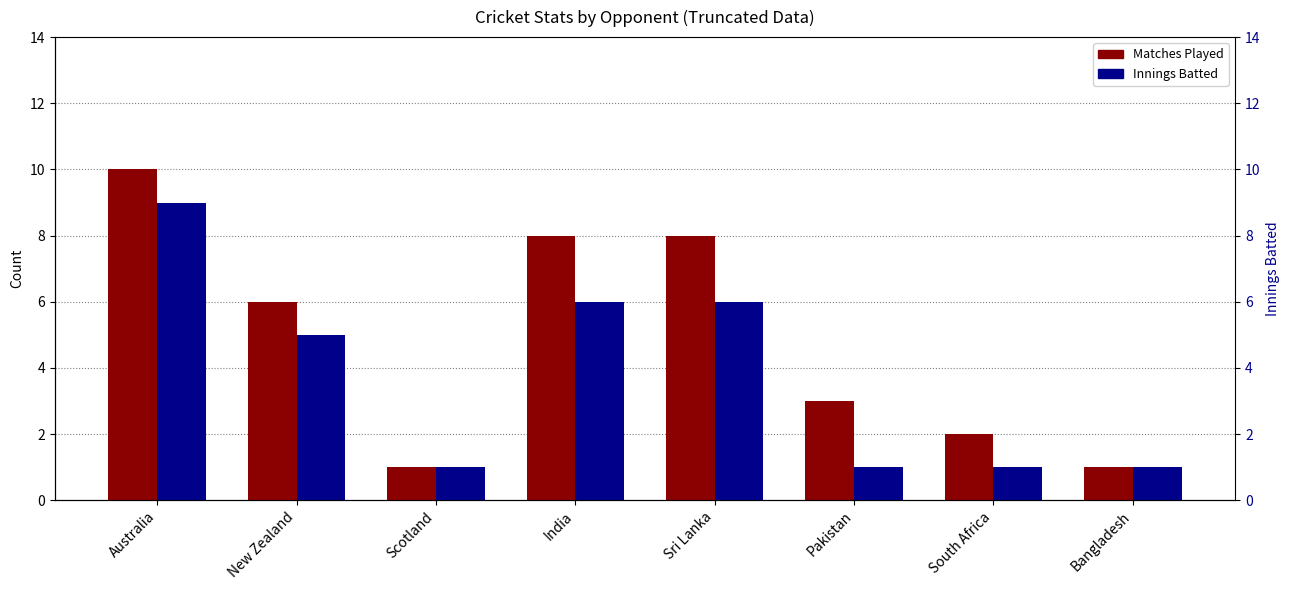

What is the approximate value of Matches Played at Bangladesh?

1